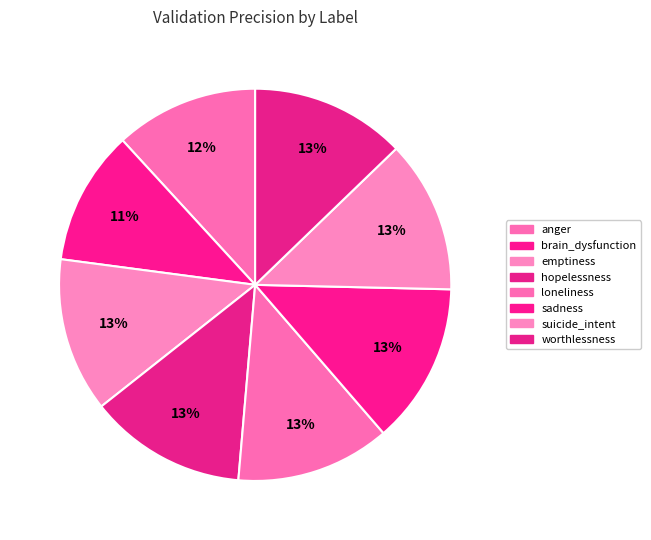

How many segments does this pie chart have?

8